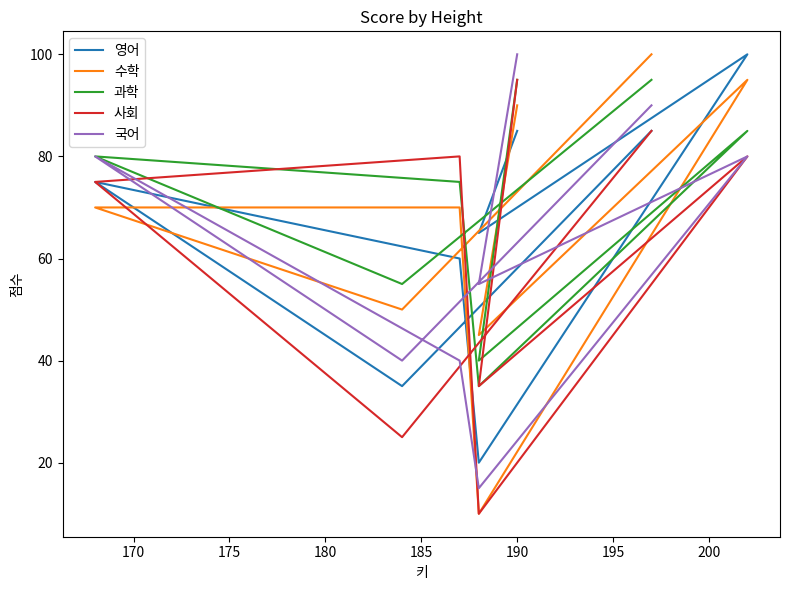

True or false: 사회 has more than 2 interior local peaks.

False